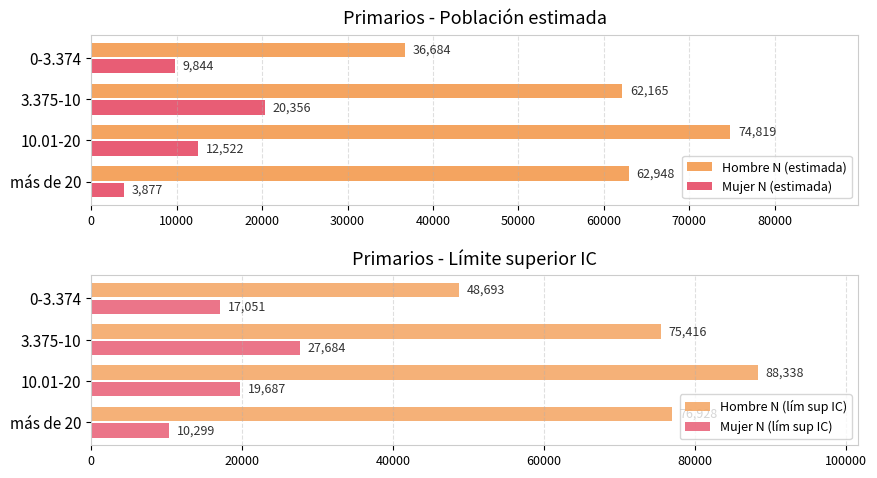

The Mujer N (estimada) series shows 20356 at 3.375-10. True or false?

True